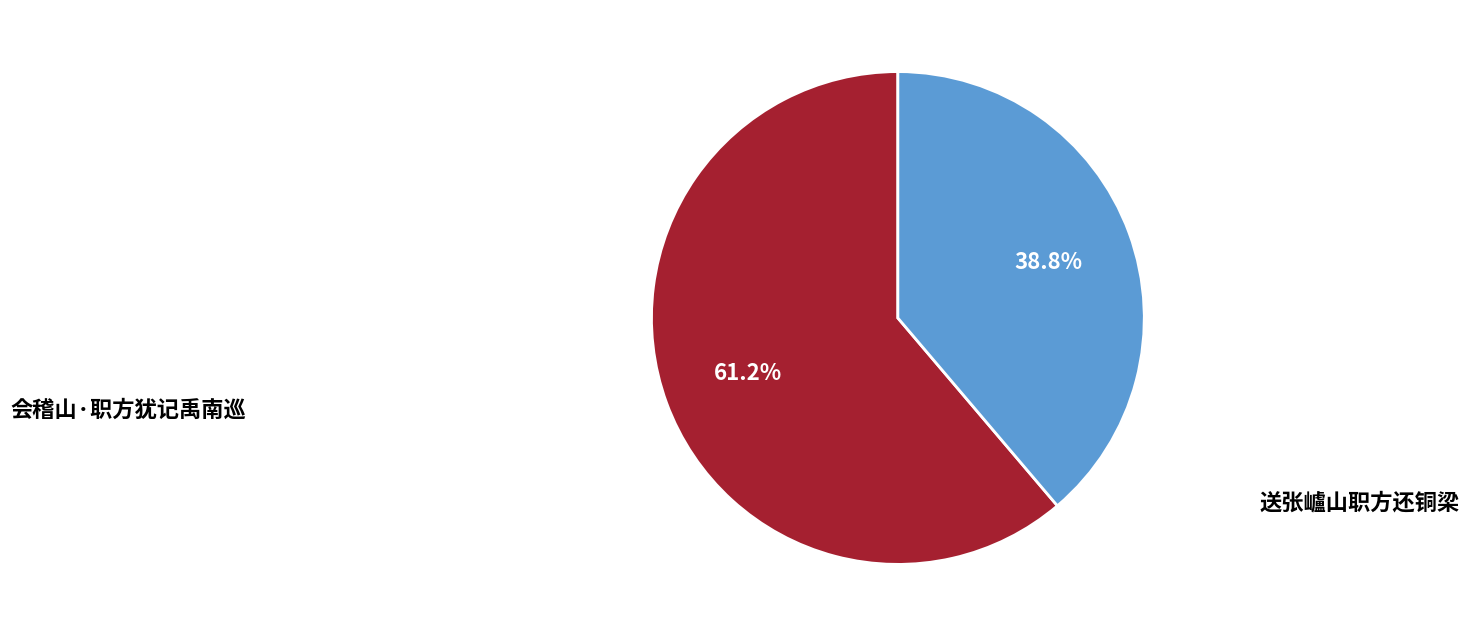

Which slice is the largest?

送张㠠山职方还铜梁